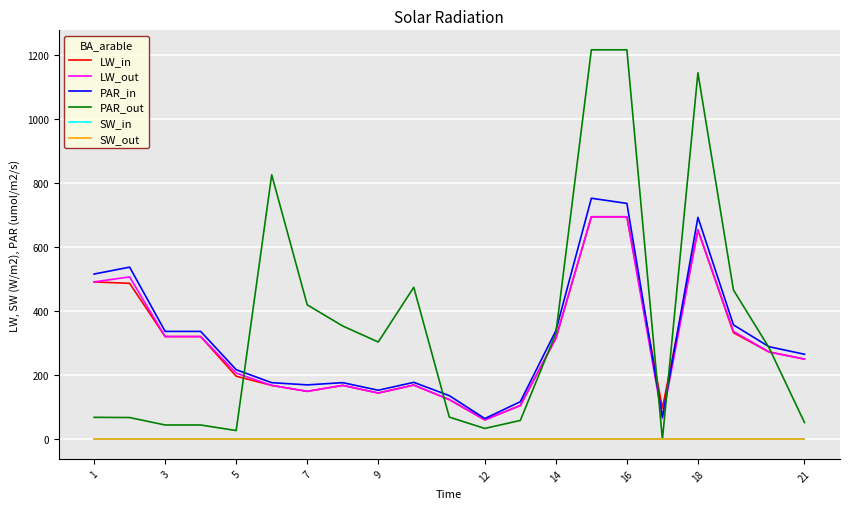

What is the value of the LW_out point at the 18th from the left?

653.6